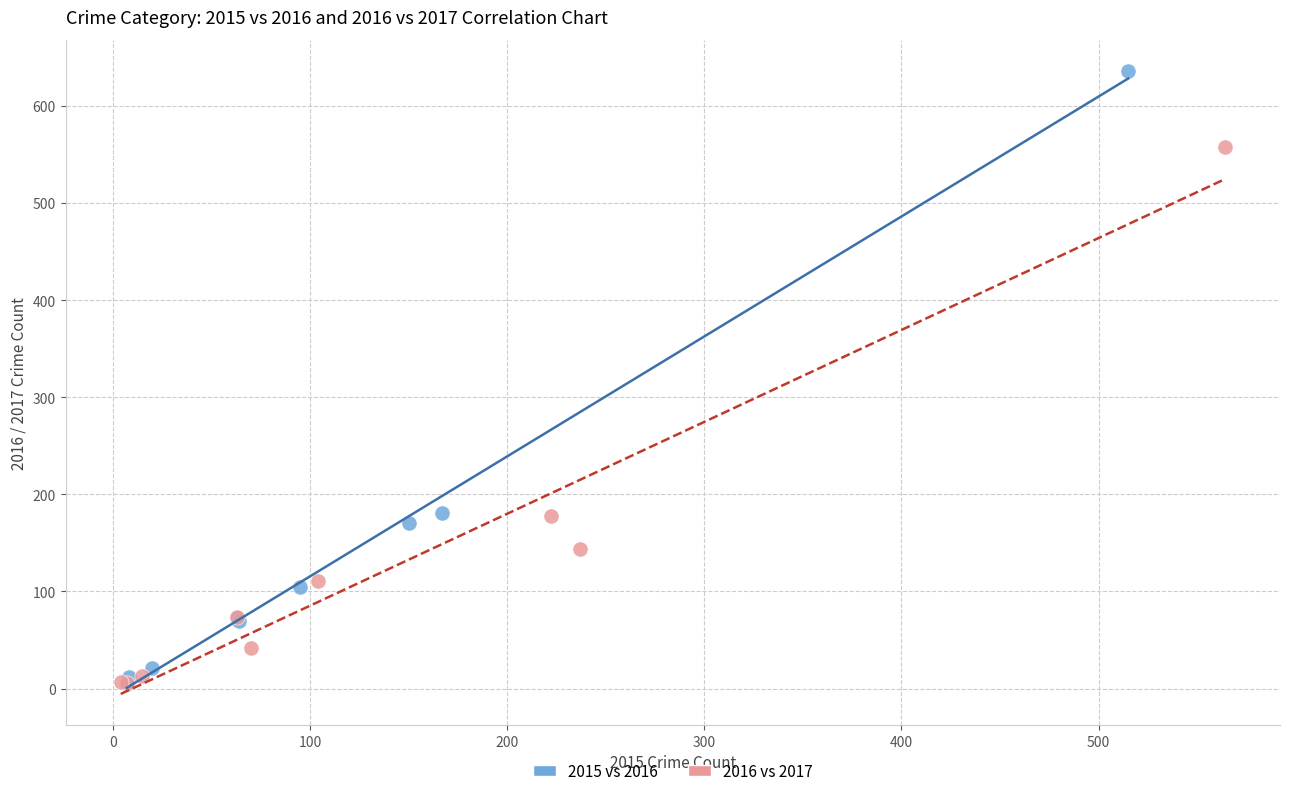

Which series has the largest Y range (max minus min)?

2015 vs 2016